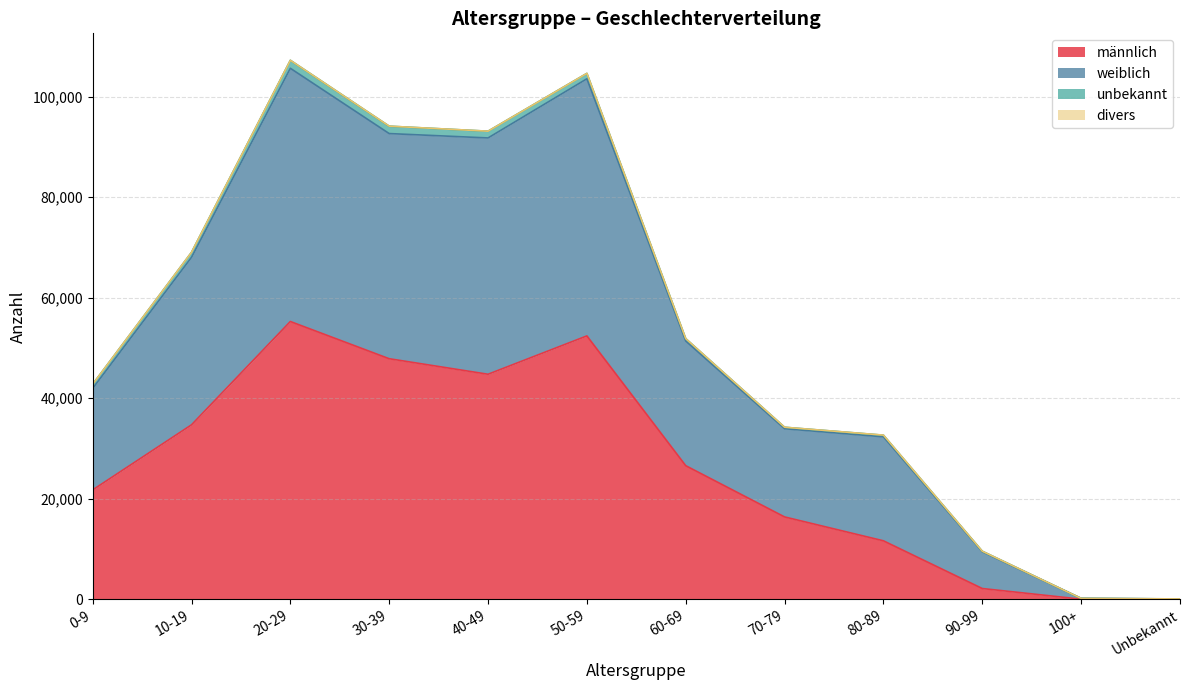

Is it true that männlich equals 21754 at 0-9?

True